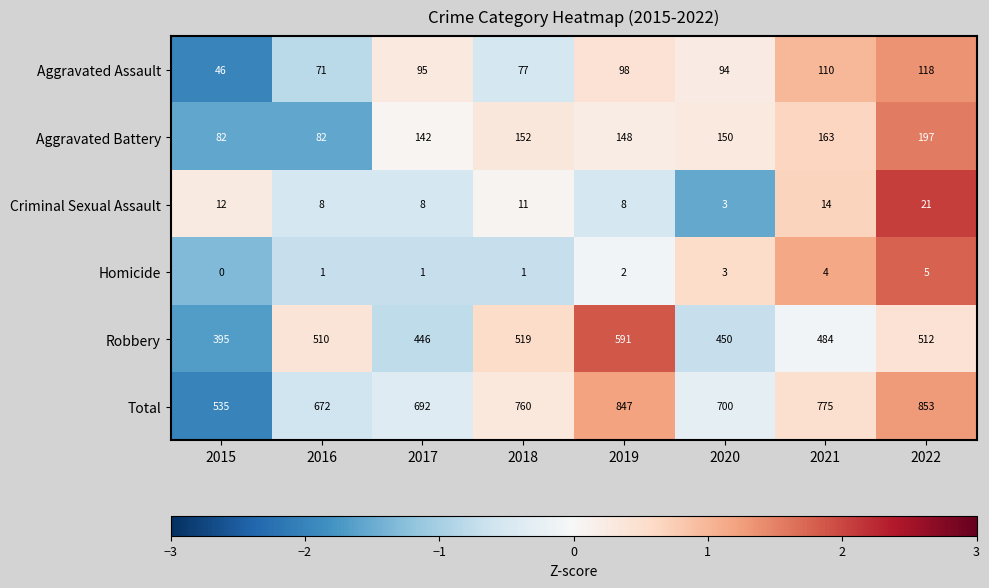

Which label corresponds to the largest value in the chart?

2022